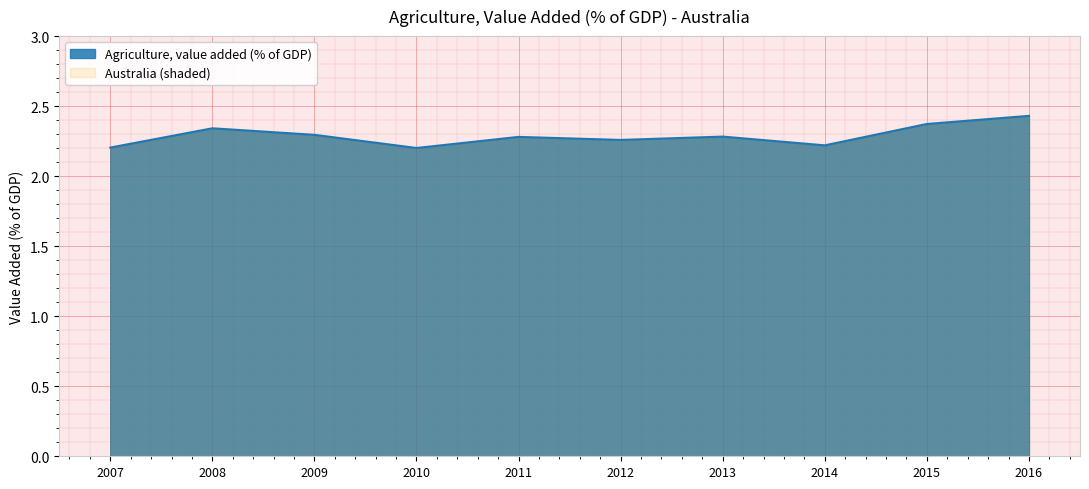

What is the change in value from 2013 to 2014?

-0.1